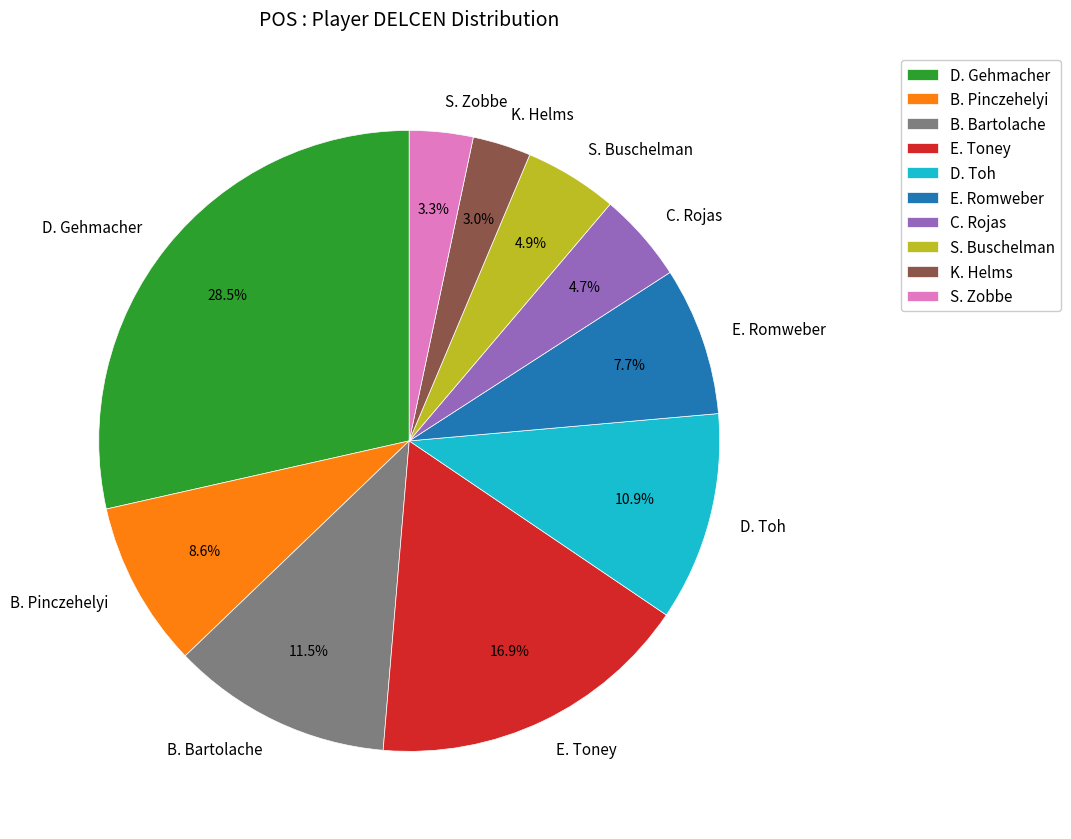

Which category has the biggest portion of the pie?

D. Gehmacher